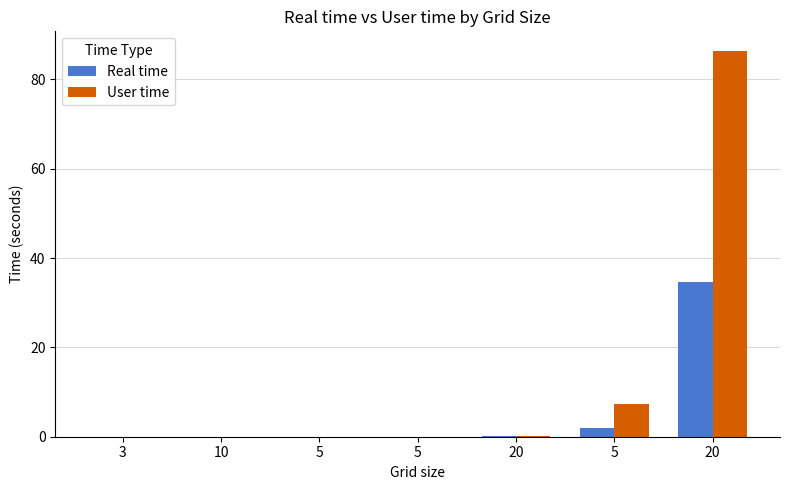

What are all the series names shown in the legend?

Real time, User time